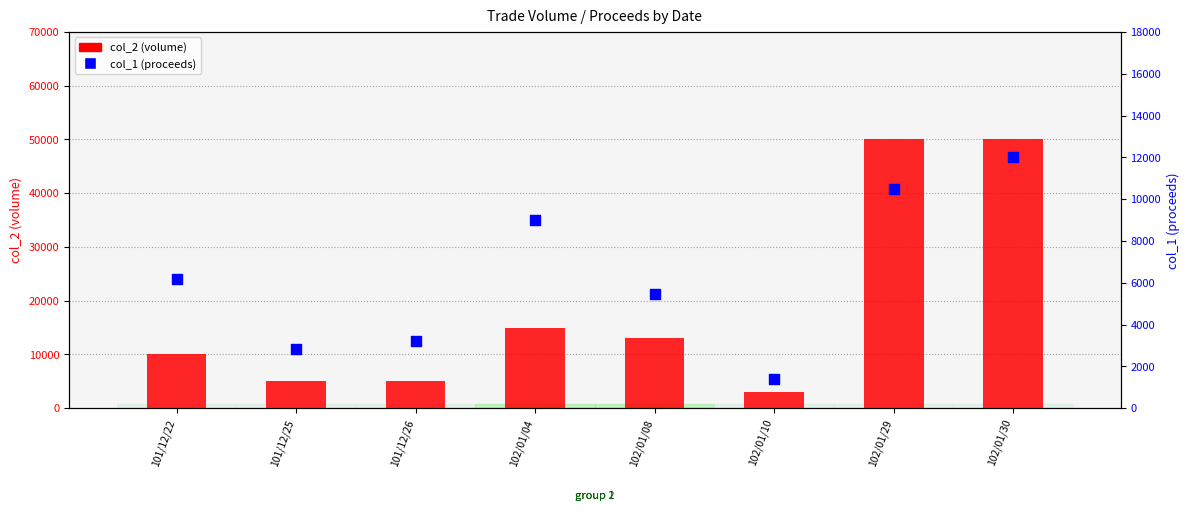

Which series contains the highest Y value?

col_2 (volume)